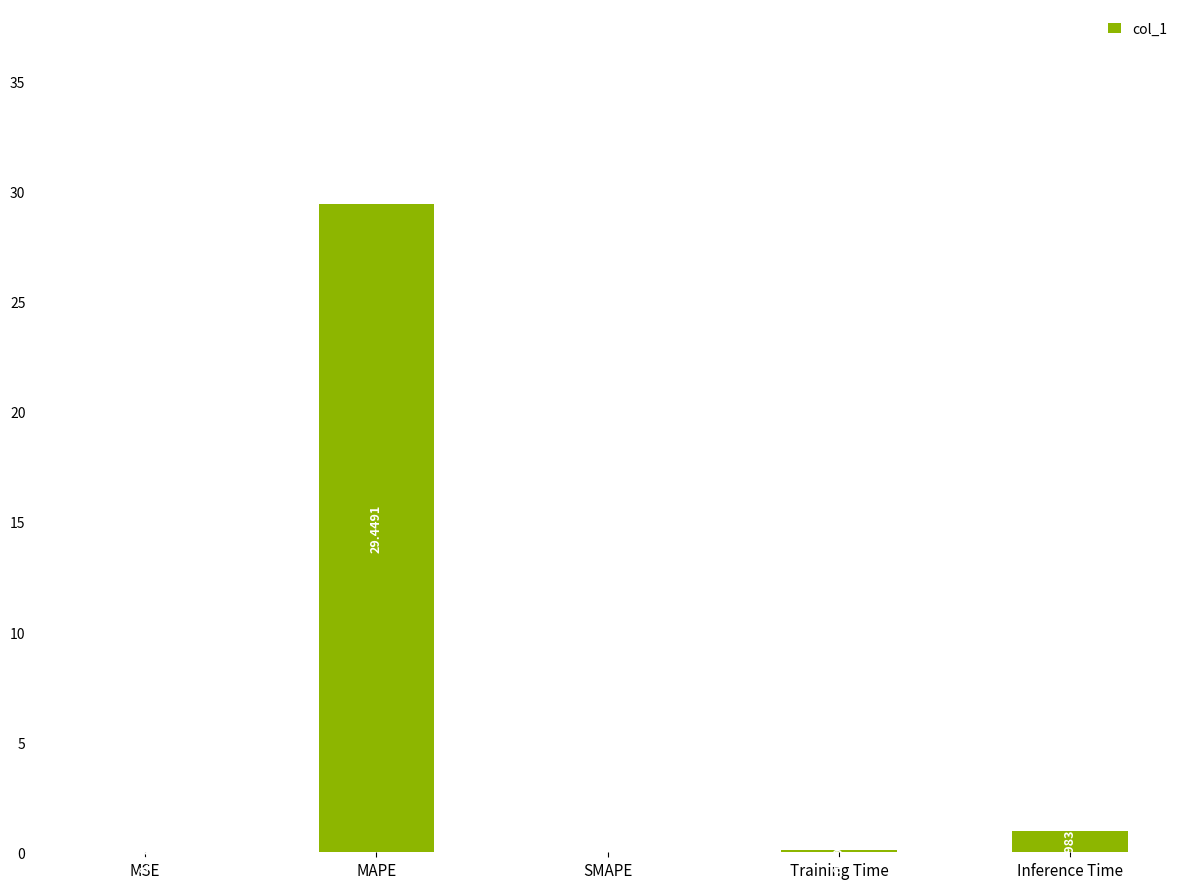

What is the sum of the values at MAPE and Training Time?

29.5